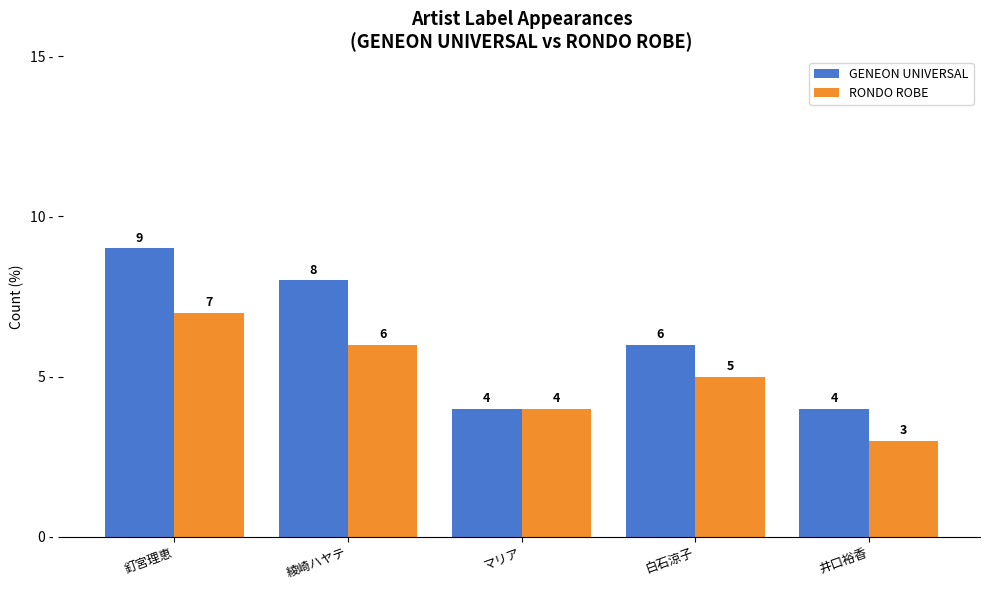

Does the chart contain any negative values?

No